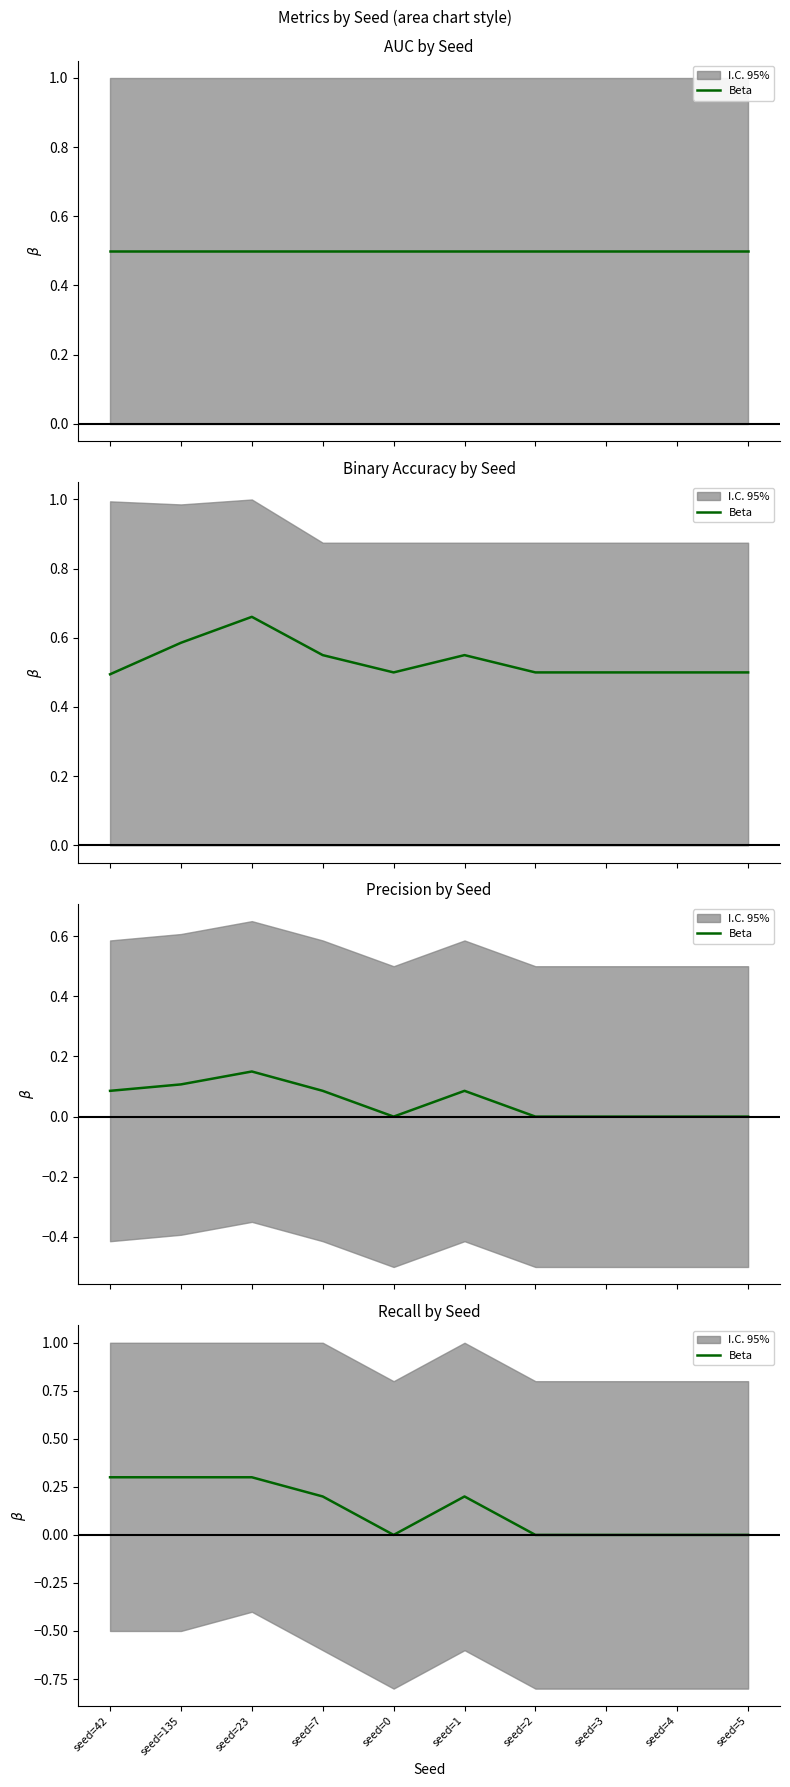

What value does the data have at seed=1?

0.2